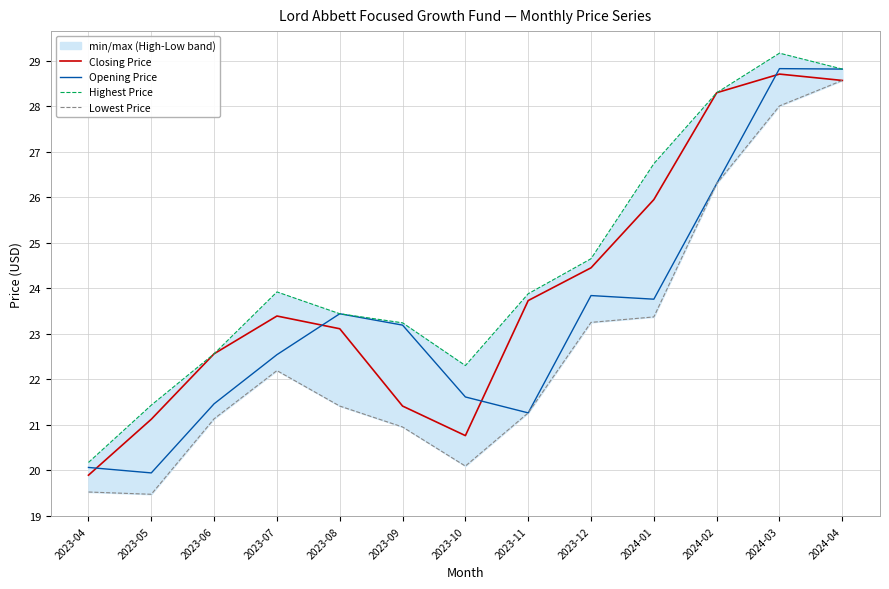

How many interior local peaks does the Closing Price series have?

2